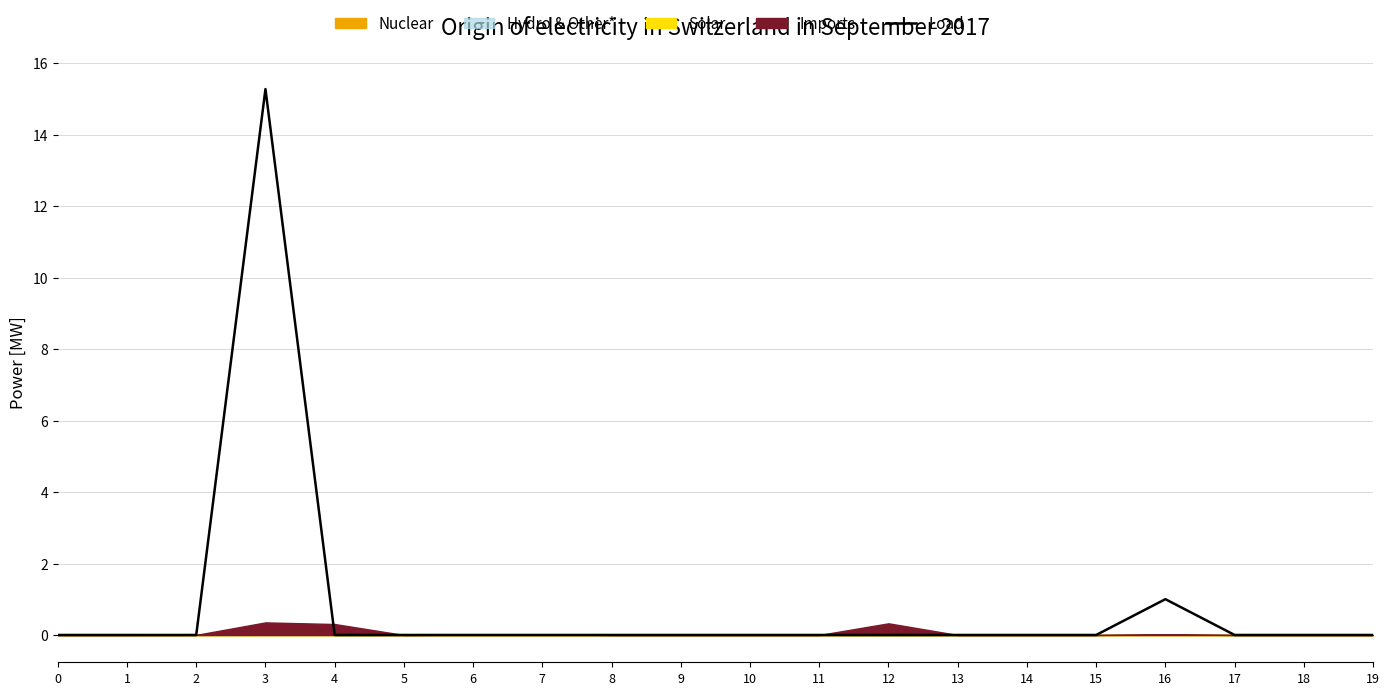

Reading left to right, list all the values displayed in this chart.

0=0.0	1=0.0	2=0.0	3=15.3	4=0.0	5=0.0	6=0.0	7=0.0	8=0.0	9=0.0	10=0.0	11=0.0	12=0.0	13=0.0	14=0.0	15=0.0	16=1.0	17=0.0	18=0.0	19=0.0